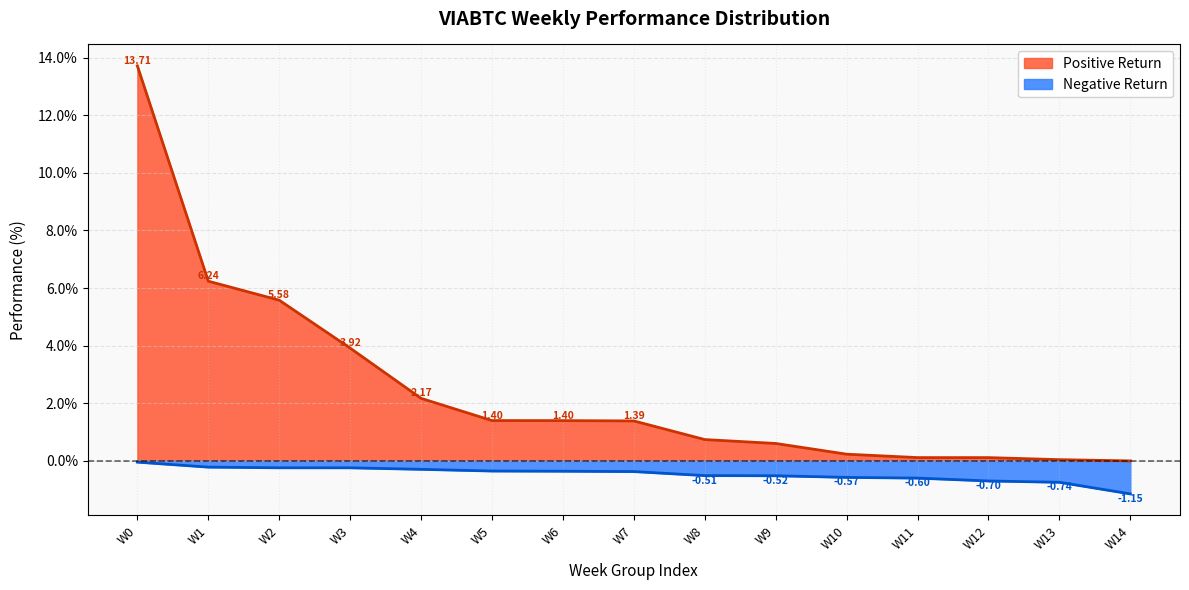

How many lines are shown in the chart?

2